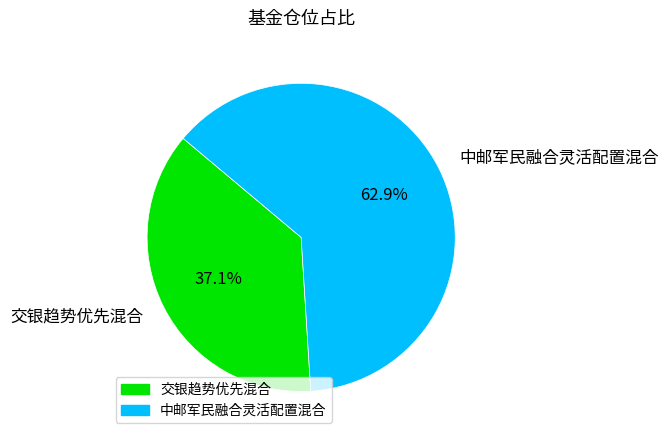

Count the number of slices in the pie.

2